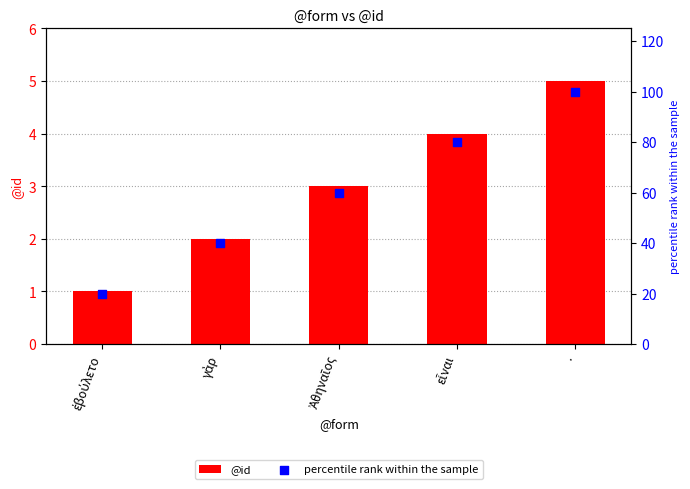

Which series has the largest total across all categories?

percentile rank within the sample